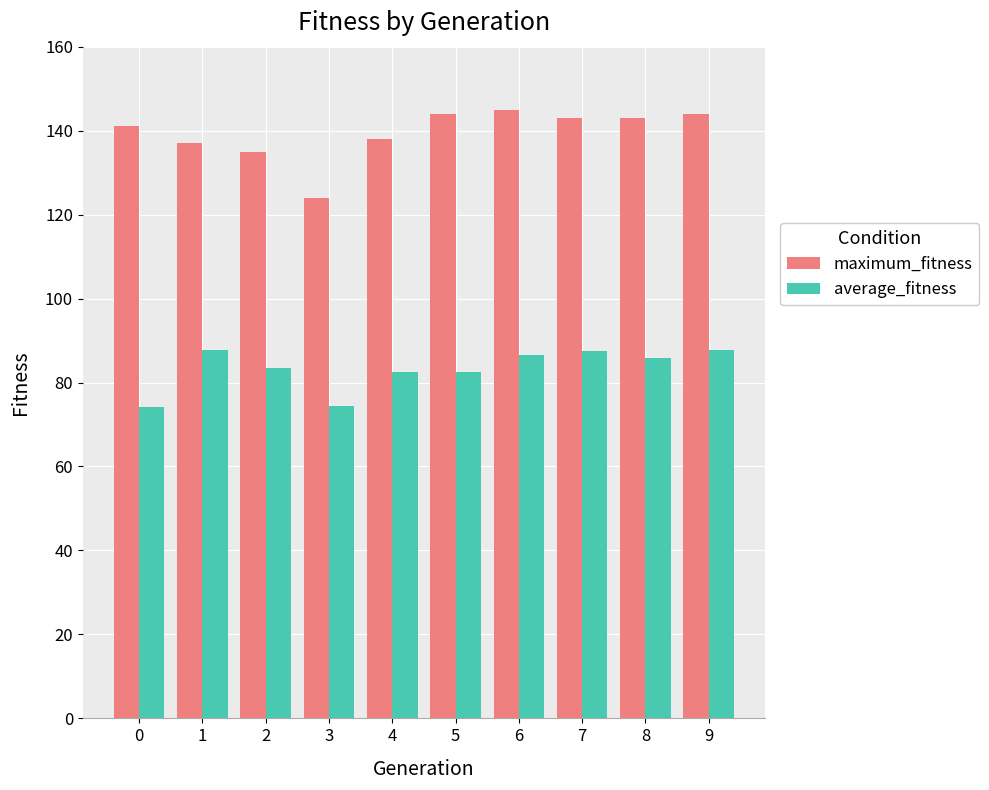

Rank the series by their average value, from highest to lowest.

maximum_fitness, average_fitness